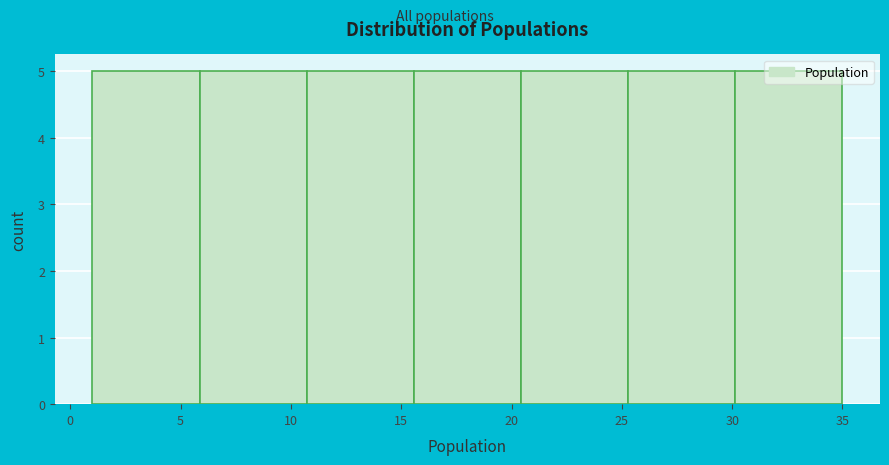

Reading left to right, transcribe this chart: for each bar, give the range it covers on the x-axis and its height. Neither the bar edges nor the heights are printed on the chart, so give them approximately, as read against the axes.

1.0 to 6.0: 5
6.0 to 10.5: 5
10.5 to 15.5: 5
15.5 to 20.5: 5
20.5 to 25.5: 5
25.5 to 30.0: 5
30.0 to 35.0: 5